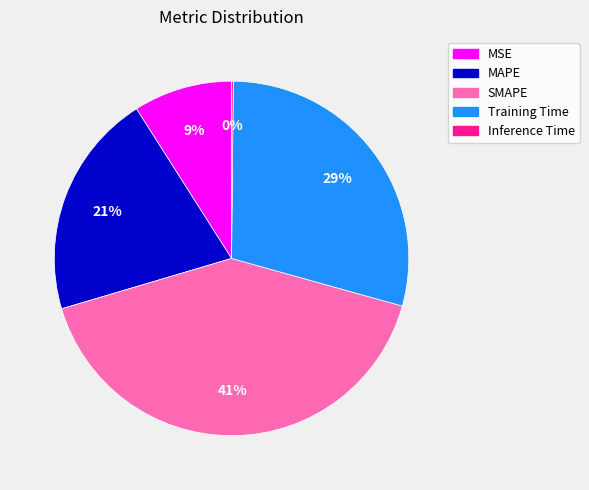

Which category has the biggest portion of the pie?

SMAPE